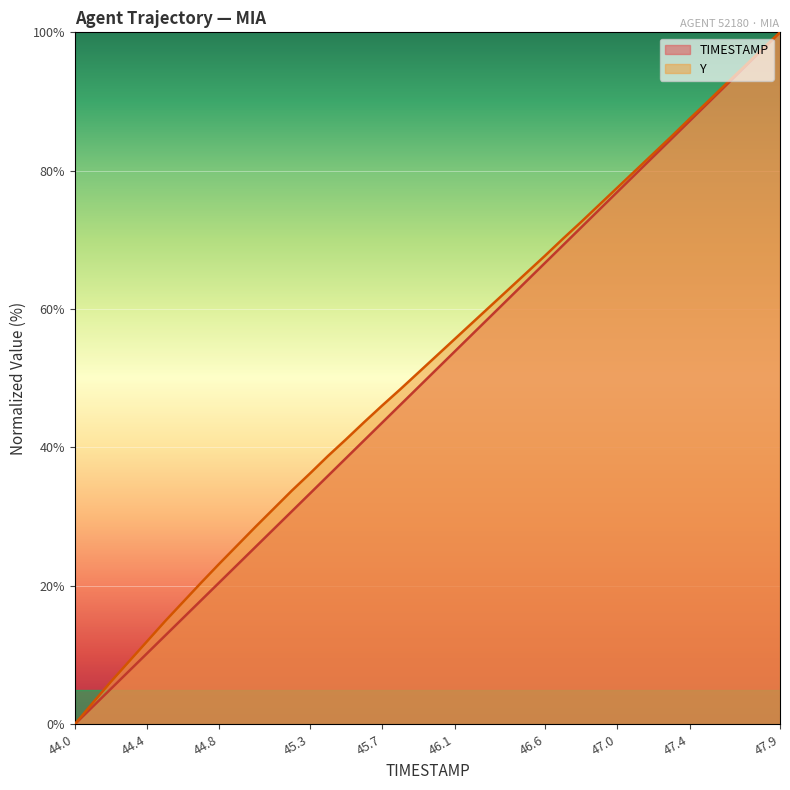

What is the value of the TIMESTAMP point at the 34th from the left?

84.6